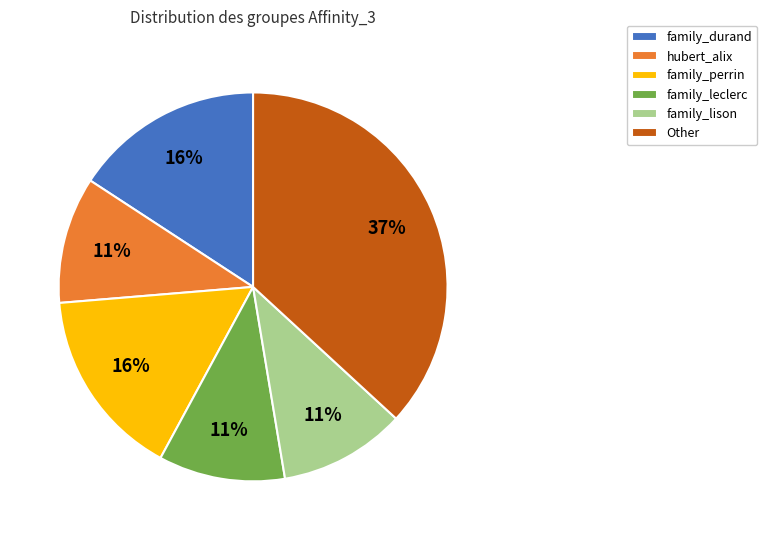

Which slice is the largest?

Other